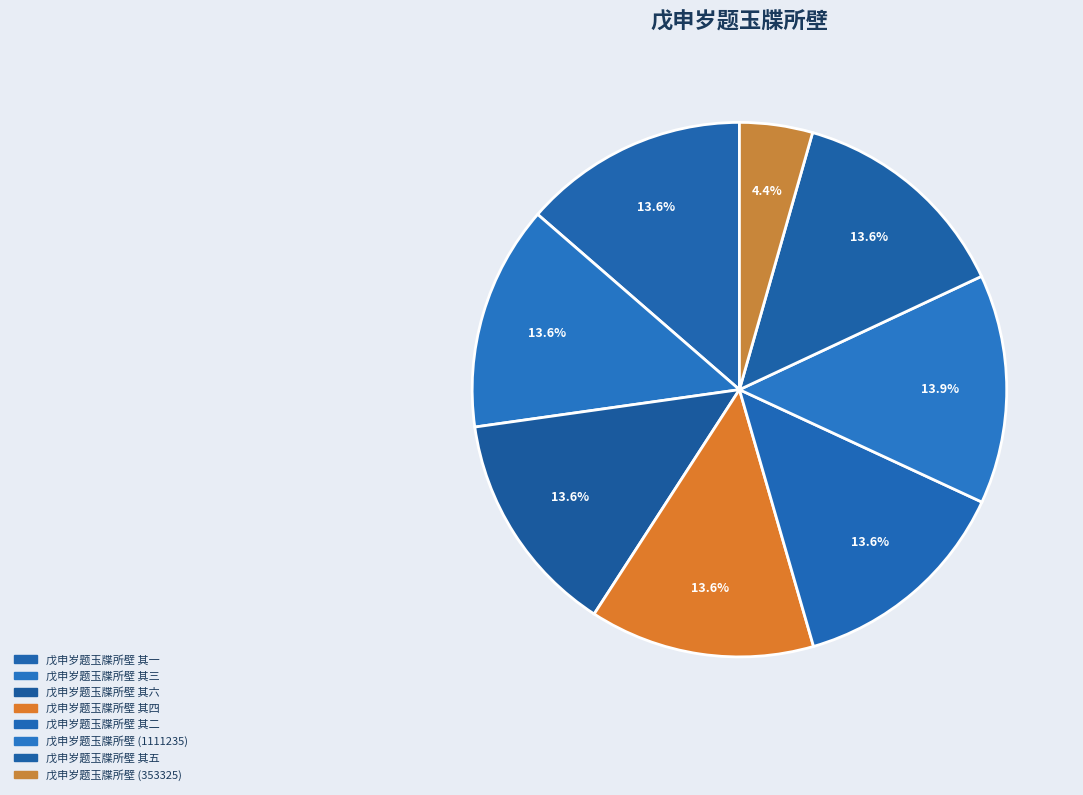

Does 戊申岁题玉牒所壁 其一 account for over 50% of the chart?

No